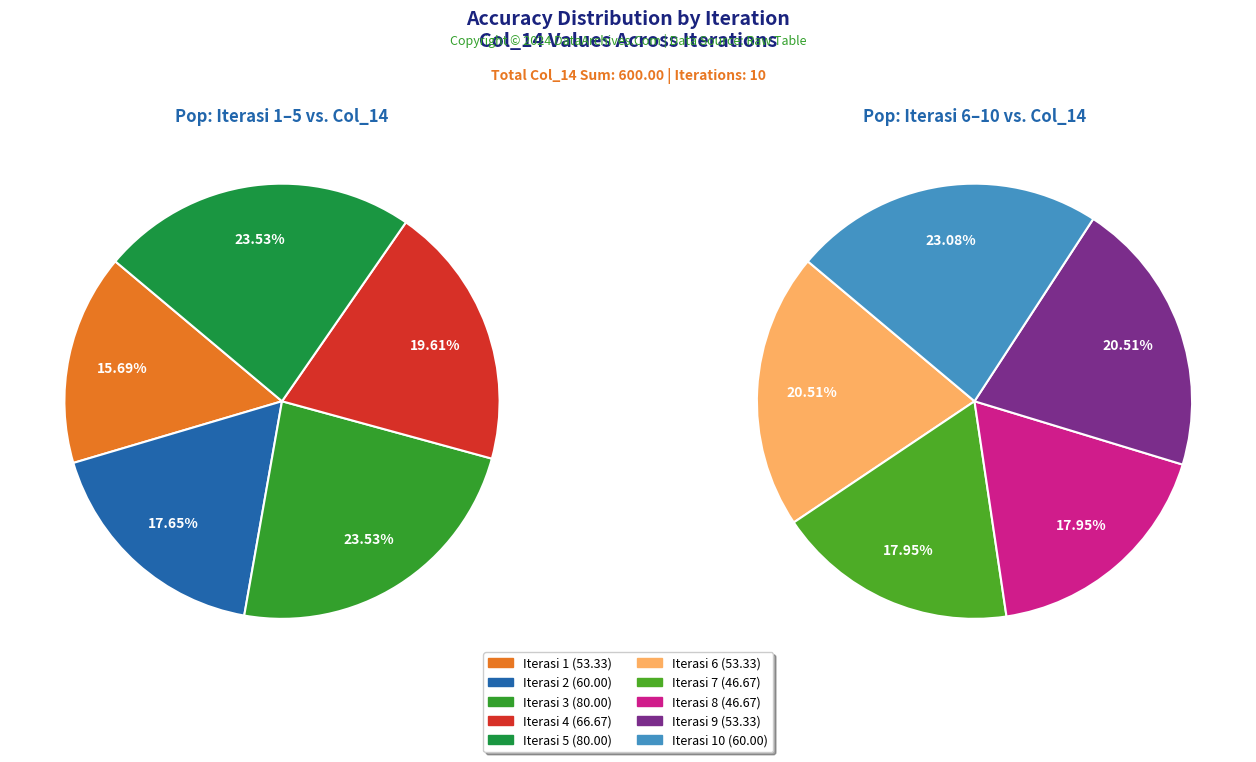

Do Iterasi 7 and Iterasi 3 together represent more than half of the pie?

No